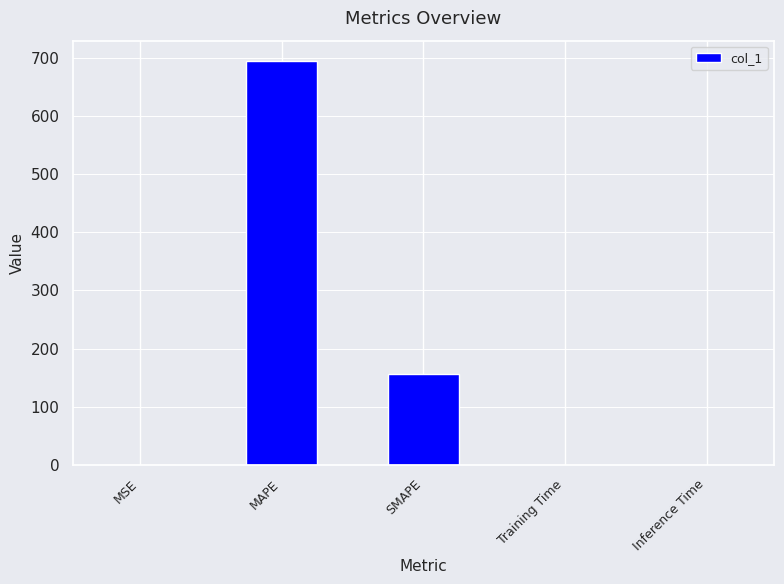

What is the sum of all values?

850.3